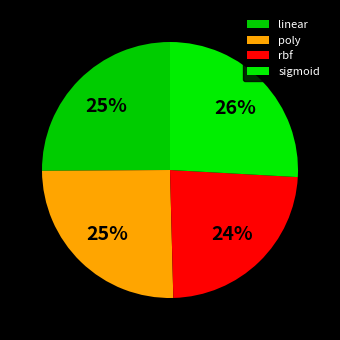

To the nearest percent, what portion does linear represent?

25%